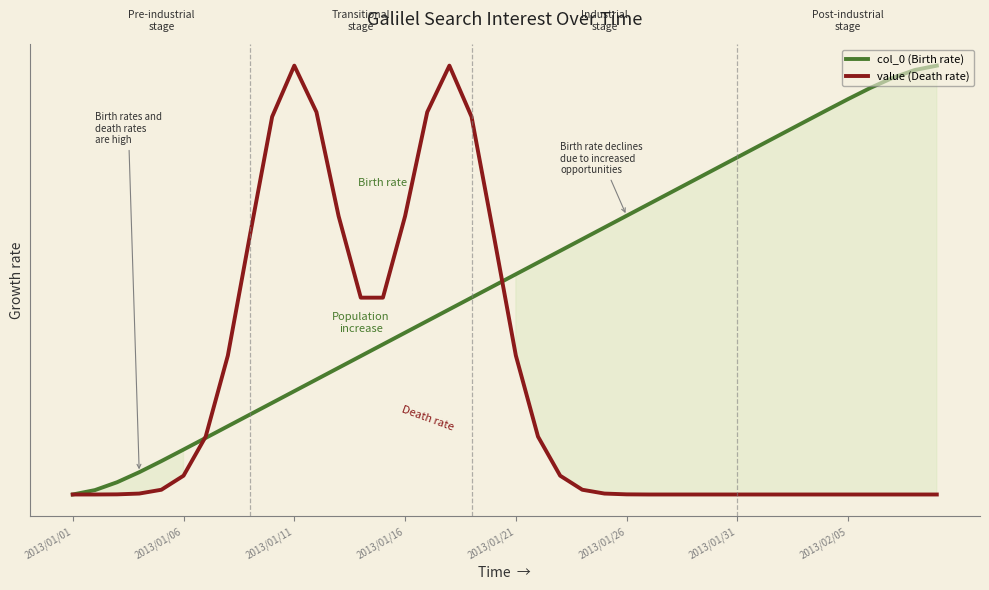

After their last crossing, which series has the higher values: col_0 (Birth rate) or value (Death rate)?

col_0 (Birth rate)